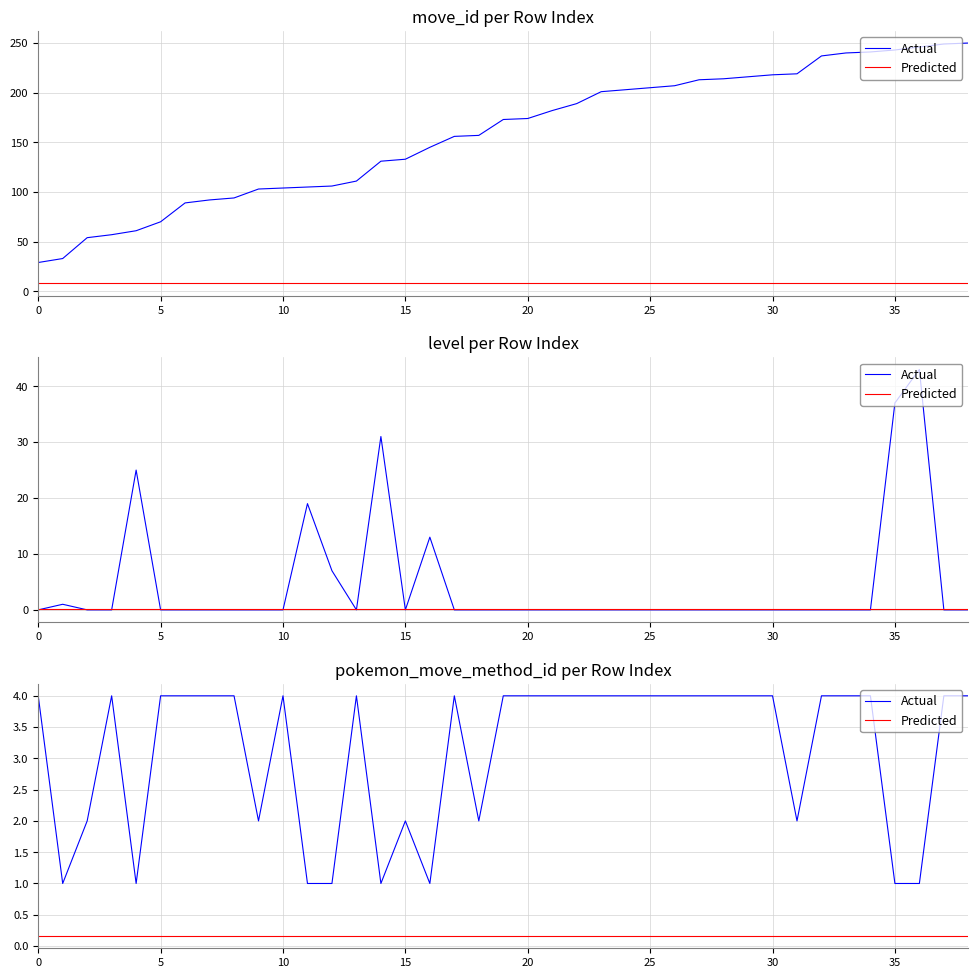

How many data points in Actual are less than 4?

13